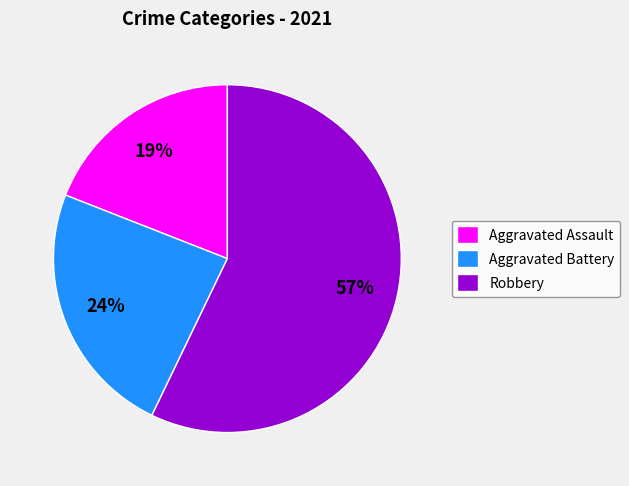

Does Robbery represent more than half of the total?

Yes